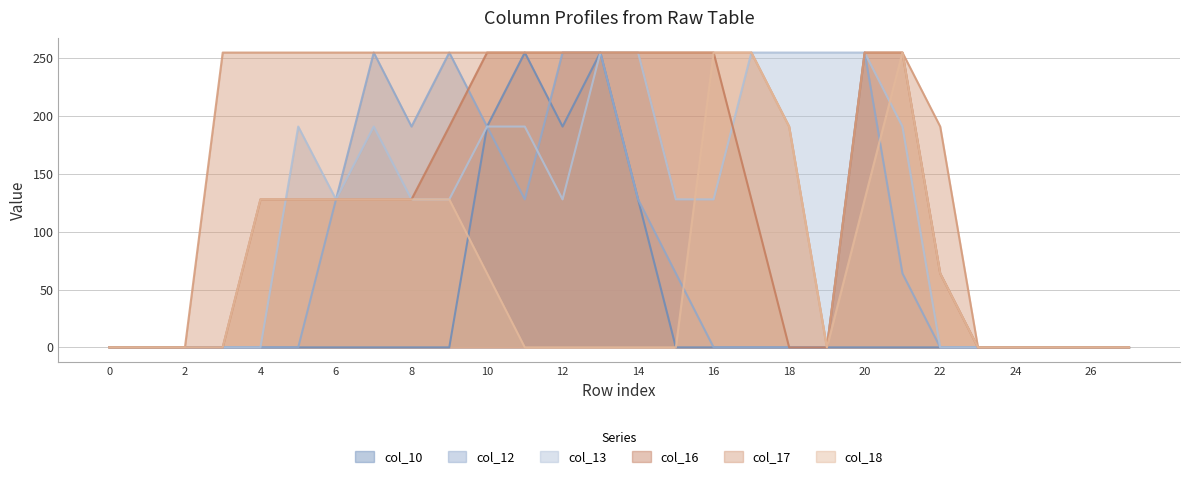

How many data points in col_17 are less than 255?

11